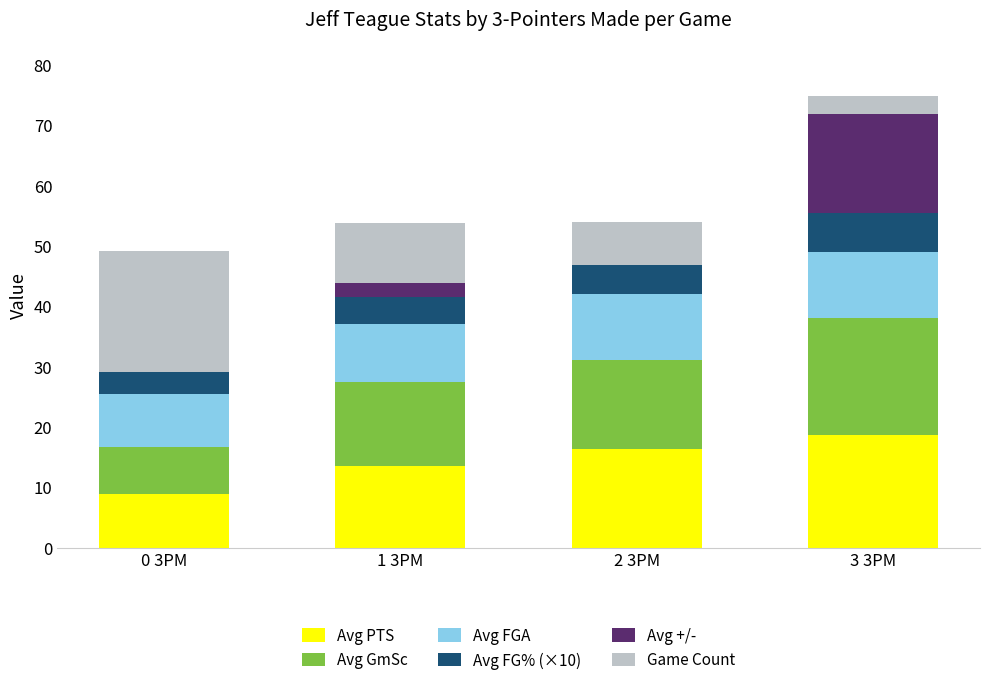

What is the total value across all series at 2 3PM?

53.9